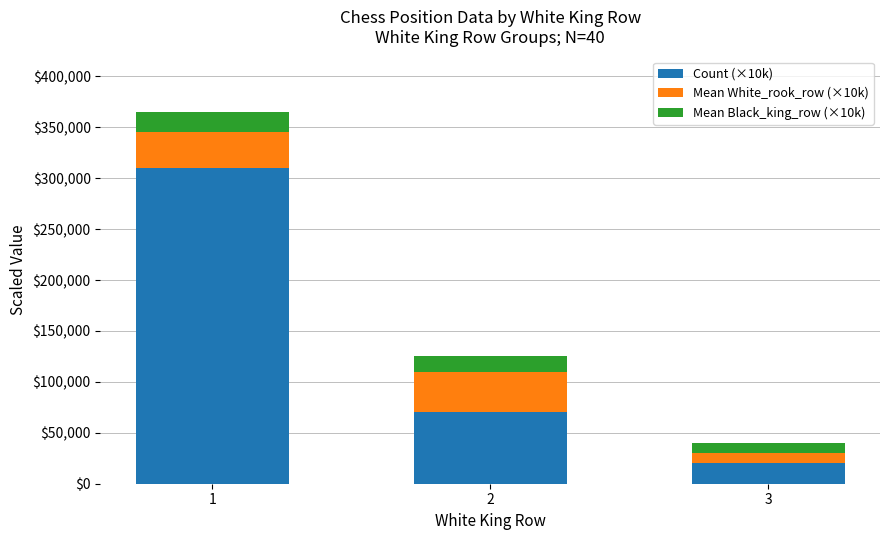

The value of Count (×10k) at 1 is 64200. True or false?

False